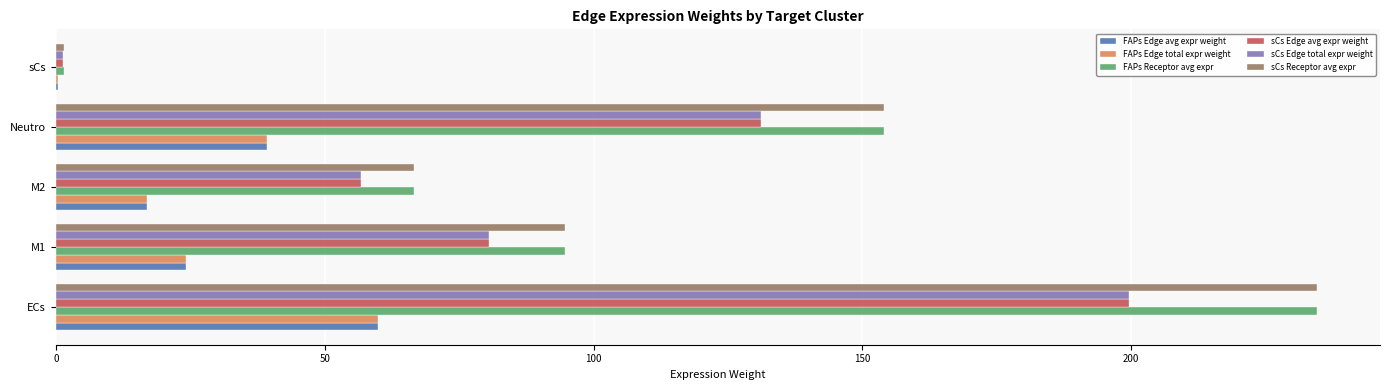

The FAPs Receptor avg expr series shows 234.5 at ECs. True or false?

True